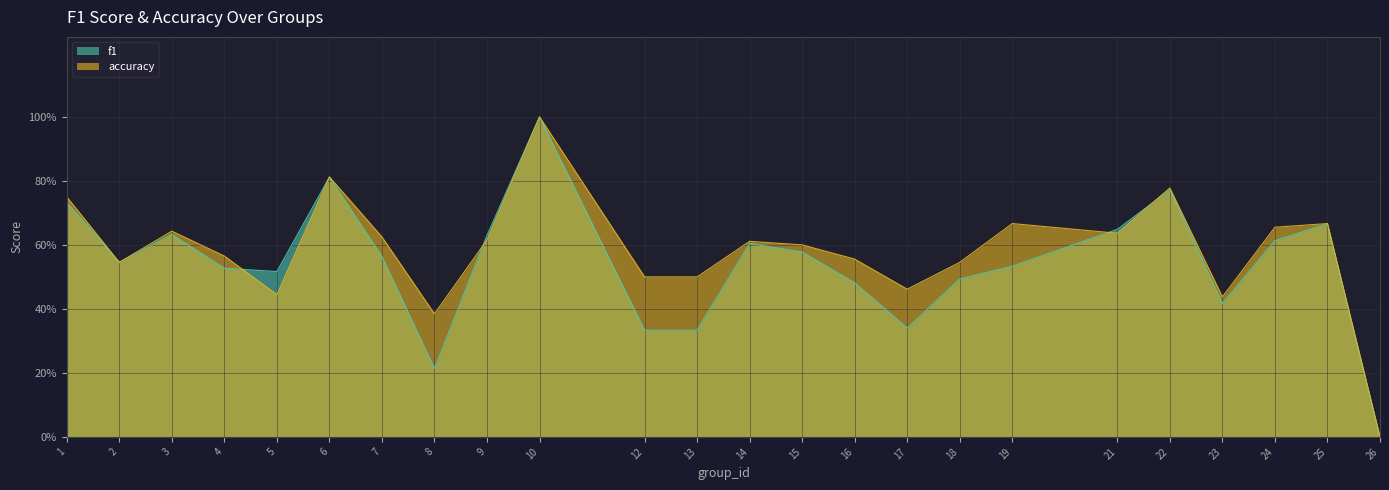

At how many categories does at least one series exceed 0?

23